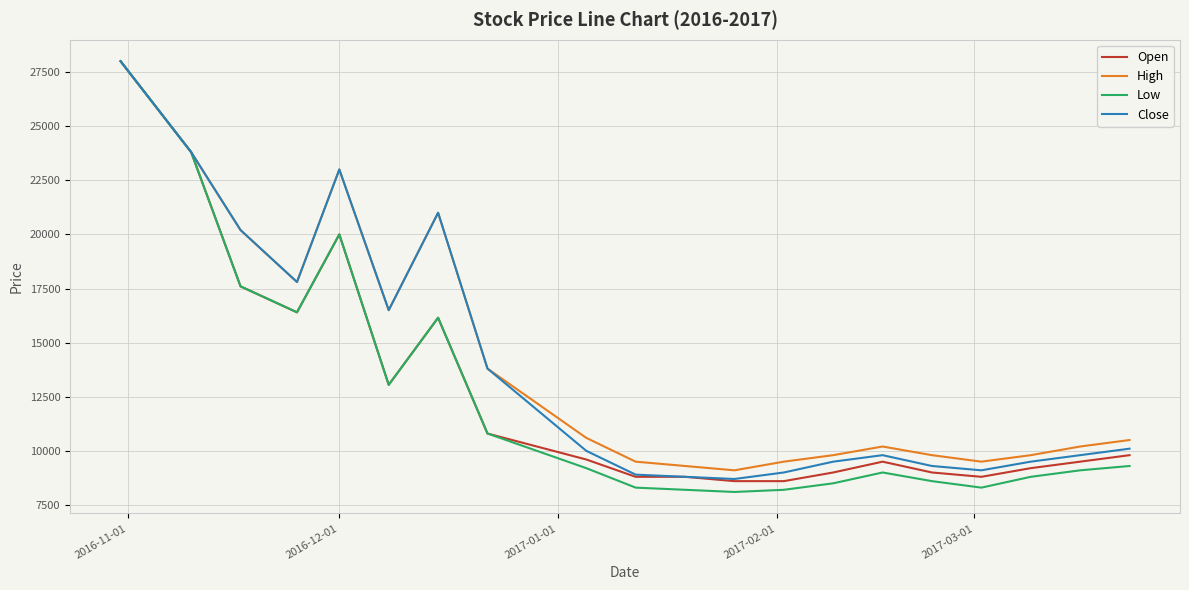

Which series has the widest spread of values?

Low